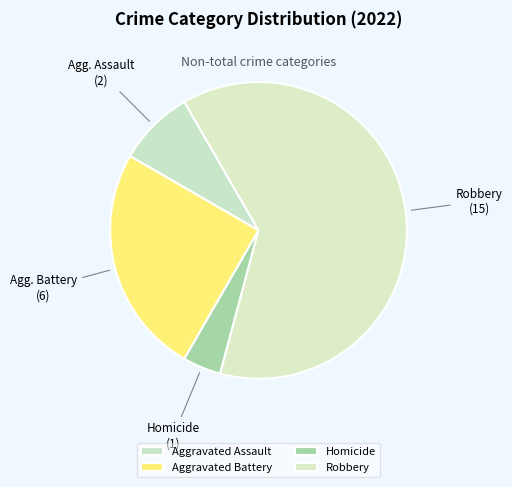

Which slice is the smallest?

Homicide